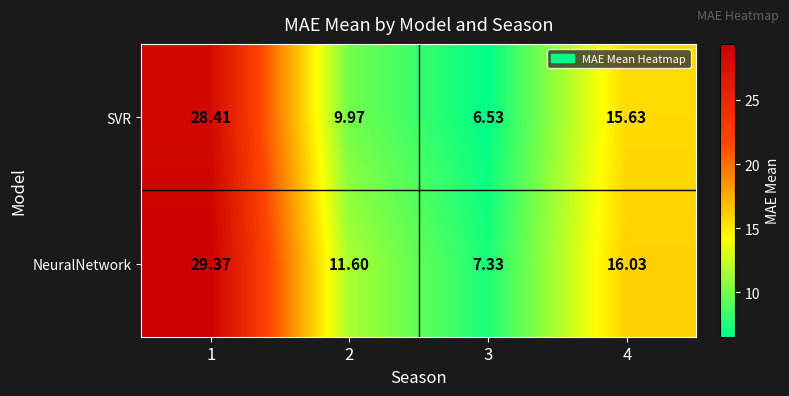

Which label corresponds to the smallest value in the chart?

3